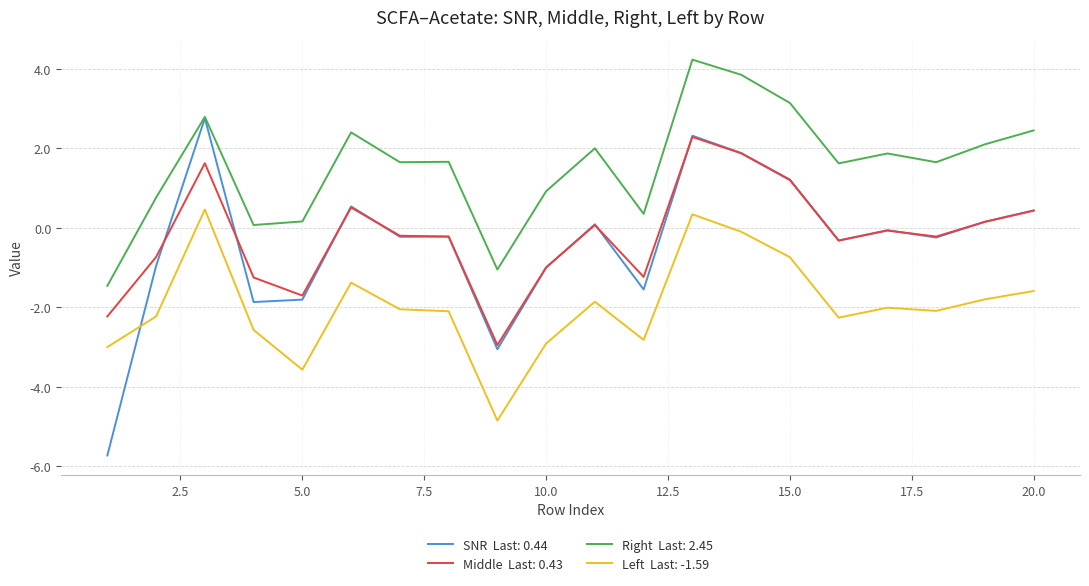

What is the maximum value shown in the chart?

4.2